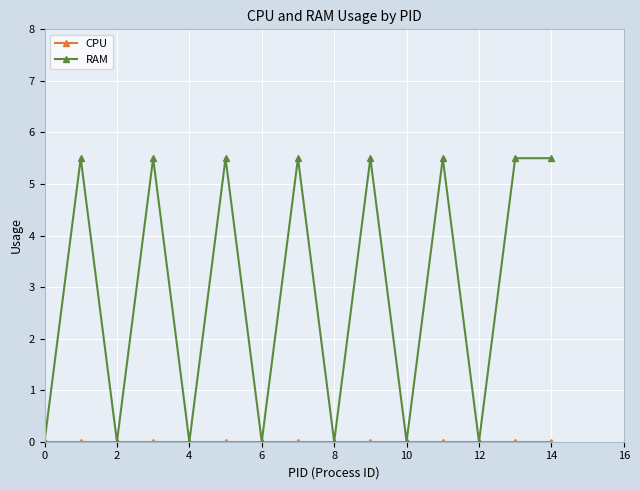

Which series has the widest spread of values?

RAM